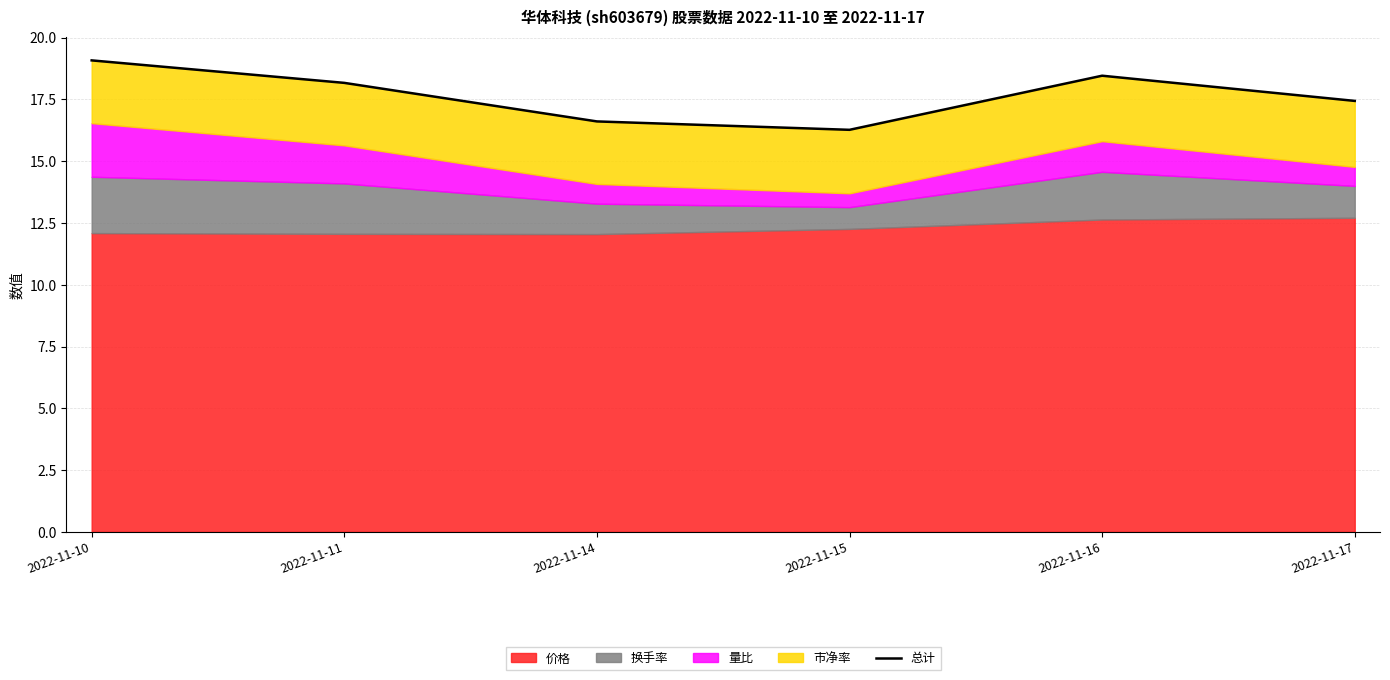

List the labels in order of value, smallest first.

2022-11-15, 2022-11-14, 2022-11-17, 2022-11-11, 2022-11-16, 2022-11-10